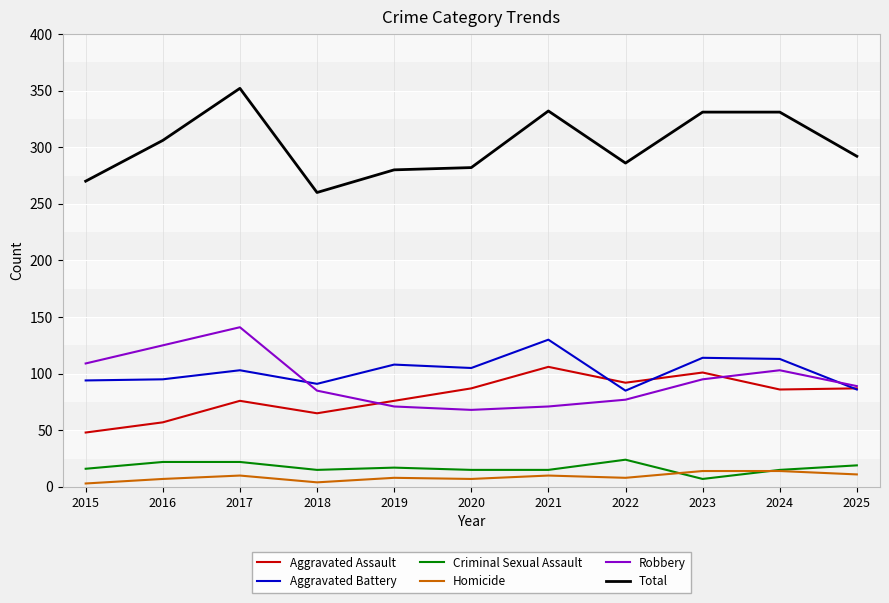

What is the sum of the Homicide values at 2024 and 2017?

24